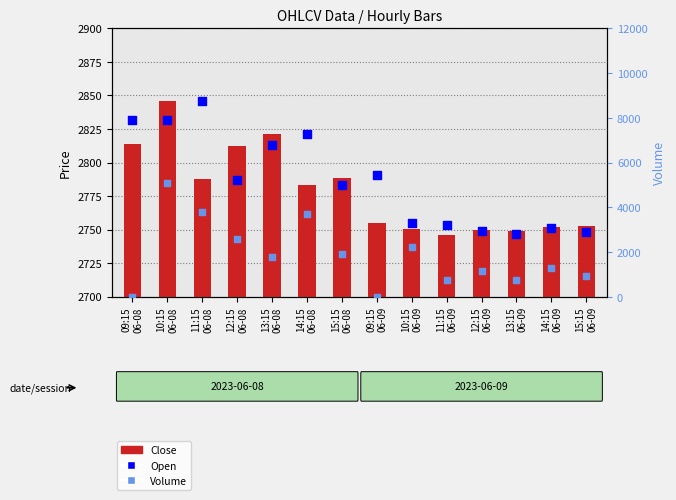

What is the total value across all series at 15:15
06-08?

7457.9